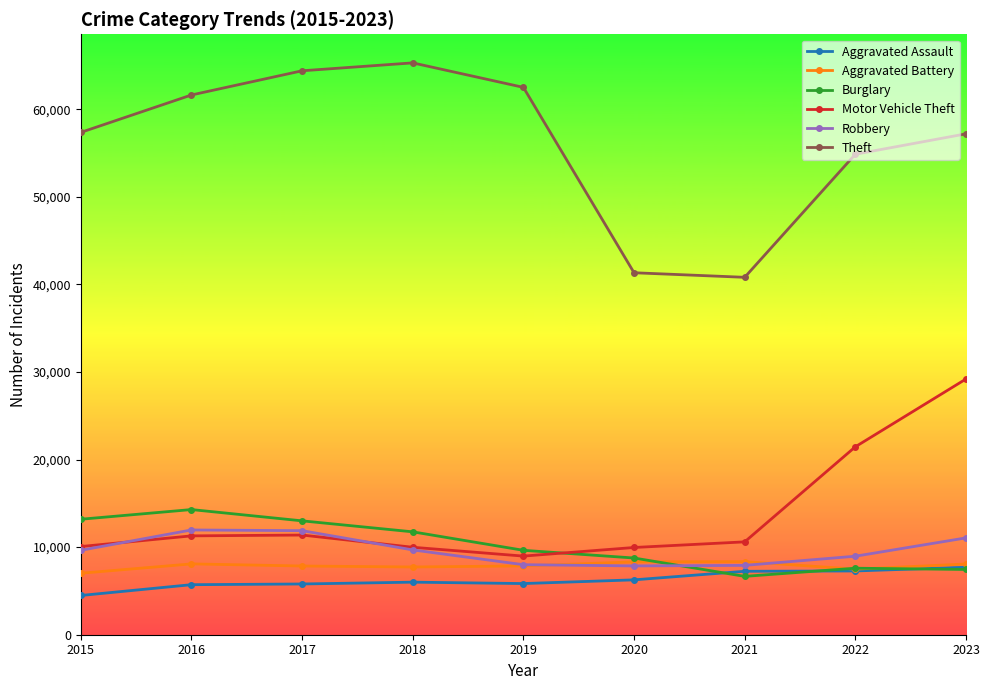

The Theft series shows 74348 at 2020. True or false?

False